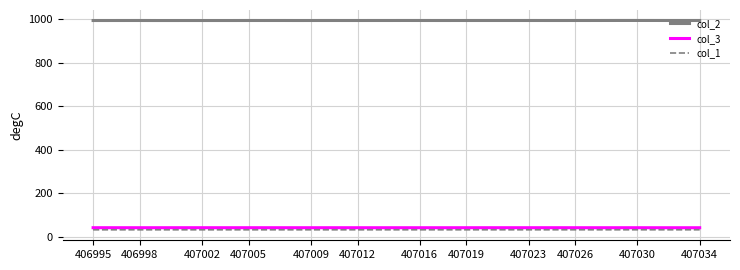

True or false: col_2 and col_3 cross at least once.

False